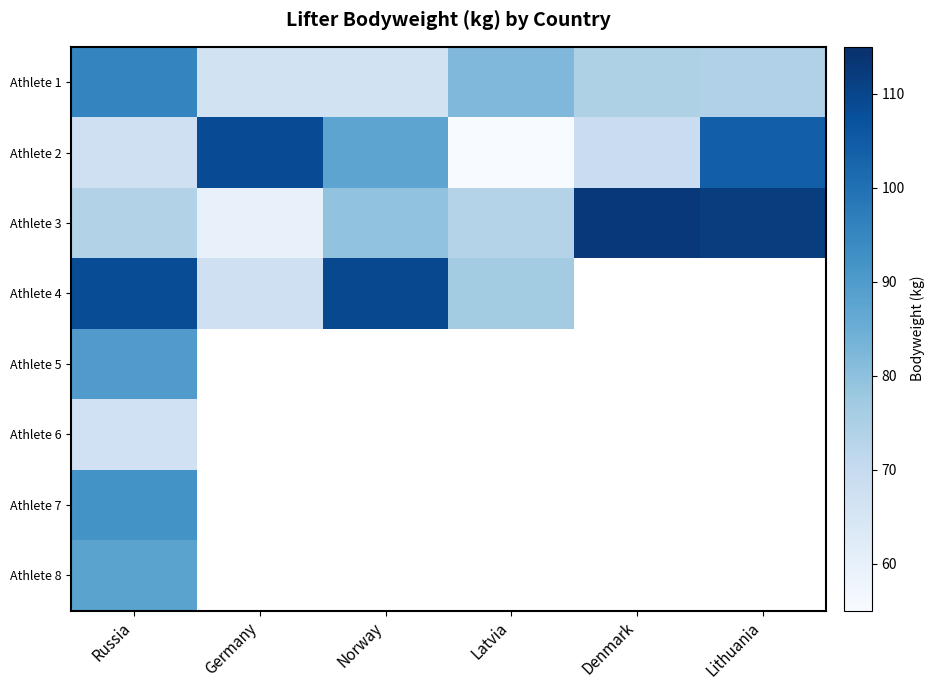

Is it true that Athlete 7 equals 158.1 at Russia?

False